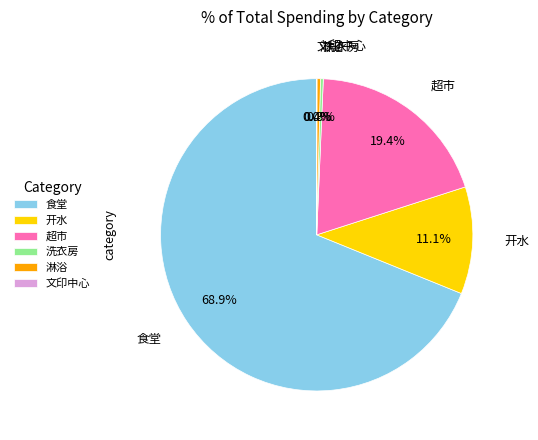

What is the ratio of the value at 食堂 to the value at 超市?

3.6